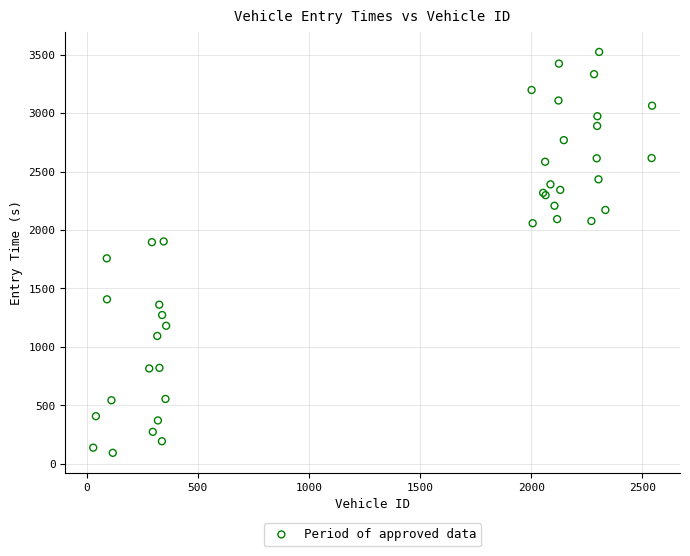

What Y value in the scatter plot is closest to 1808?

1757.8